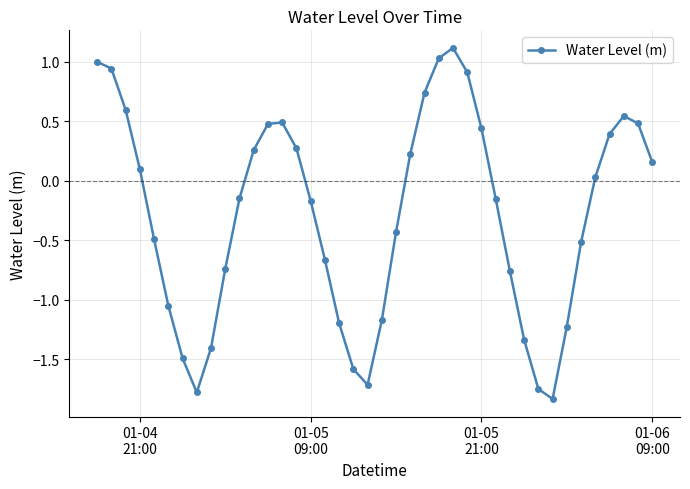

How many values are below 0?

21